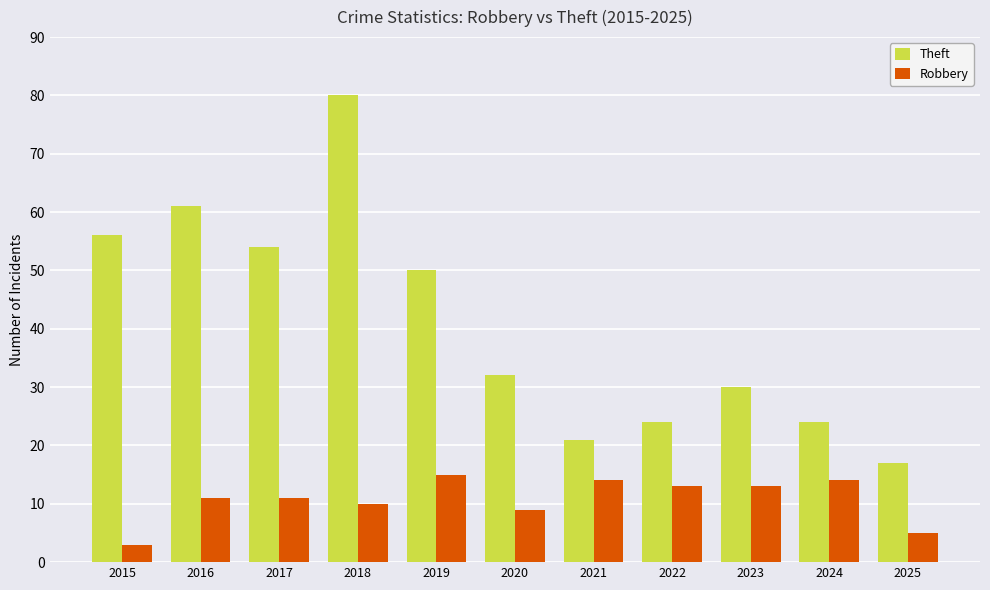

The Robbery series shows 14 at 2021. True or false?

True